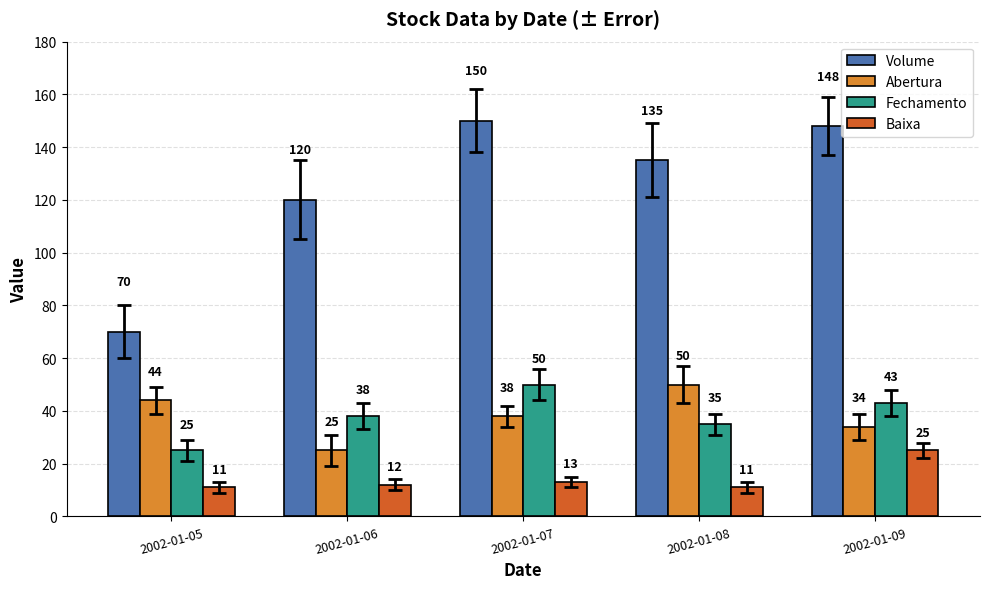

Is it true that Fechamento equals 33 at 2002-01-05?

False